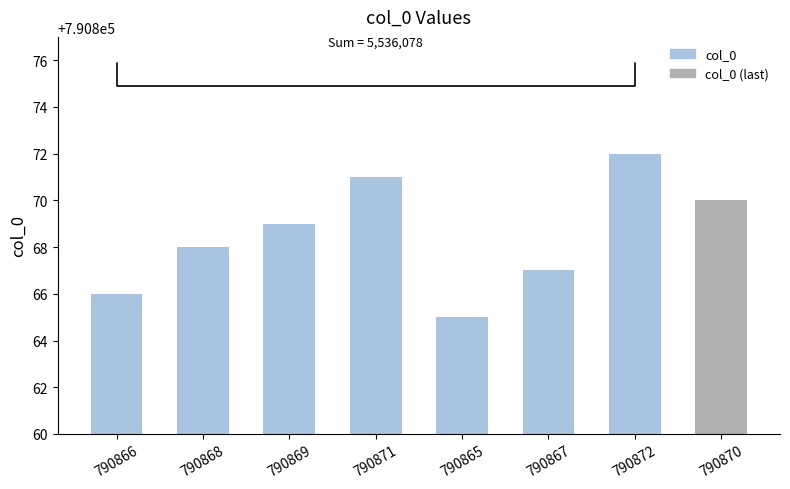

The chart shows a value of 1255489 at 790870. True or false?

False